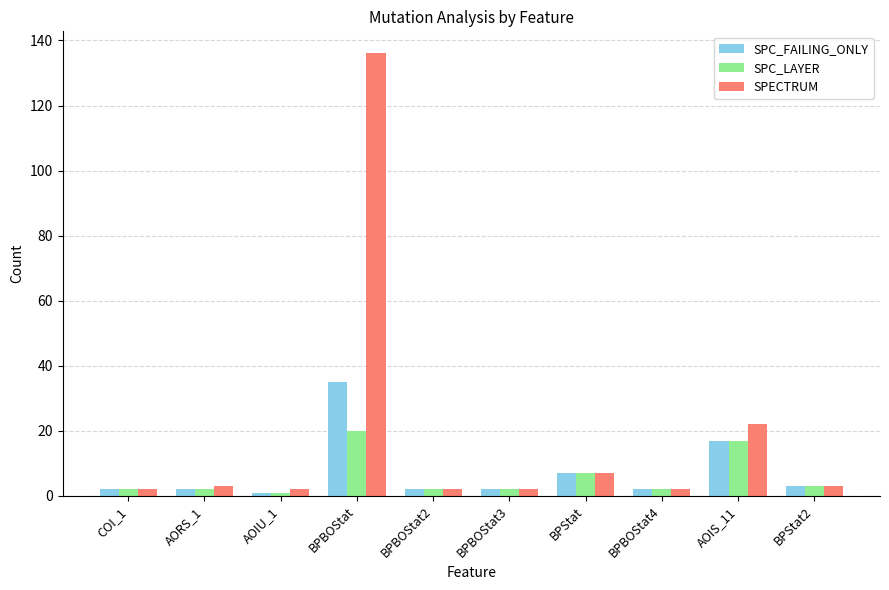

Which series has the largest total across all categories?

SPECTRUM